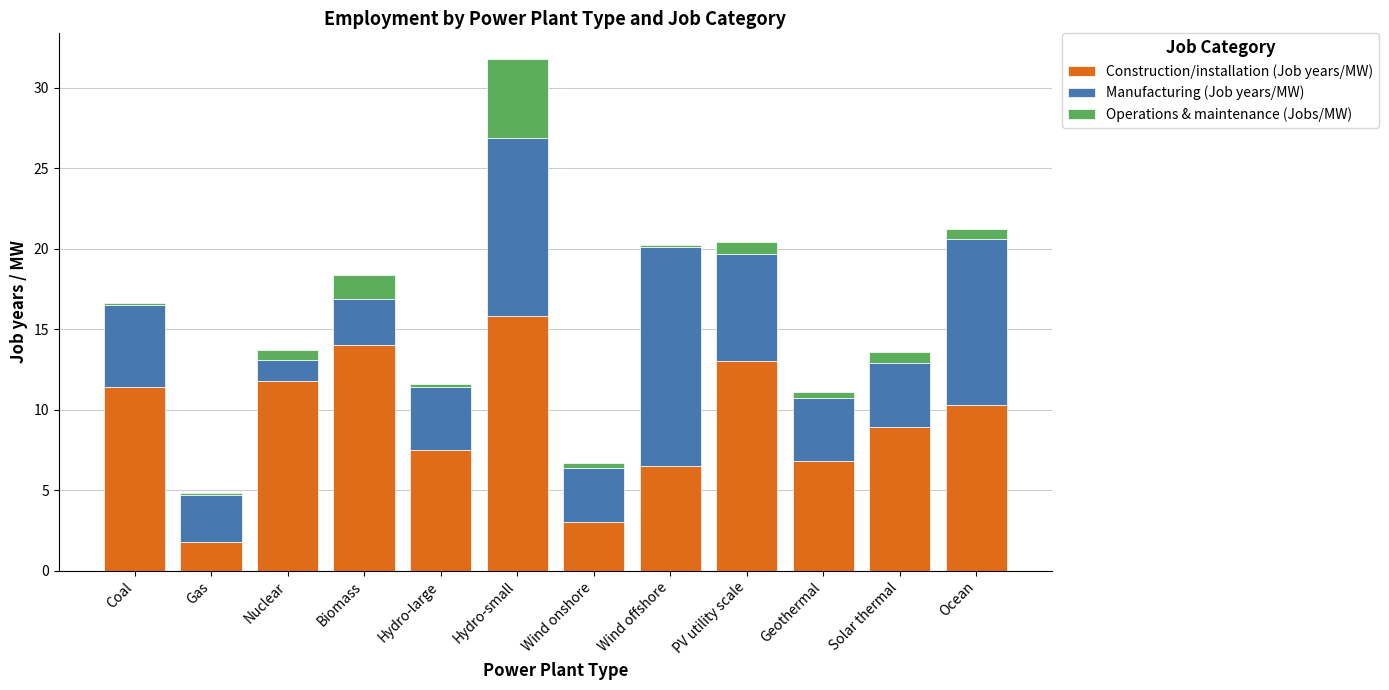

At which category is the sum across all series the highest?

Hydro-small